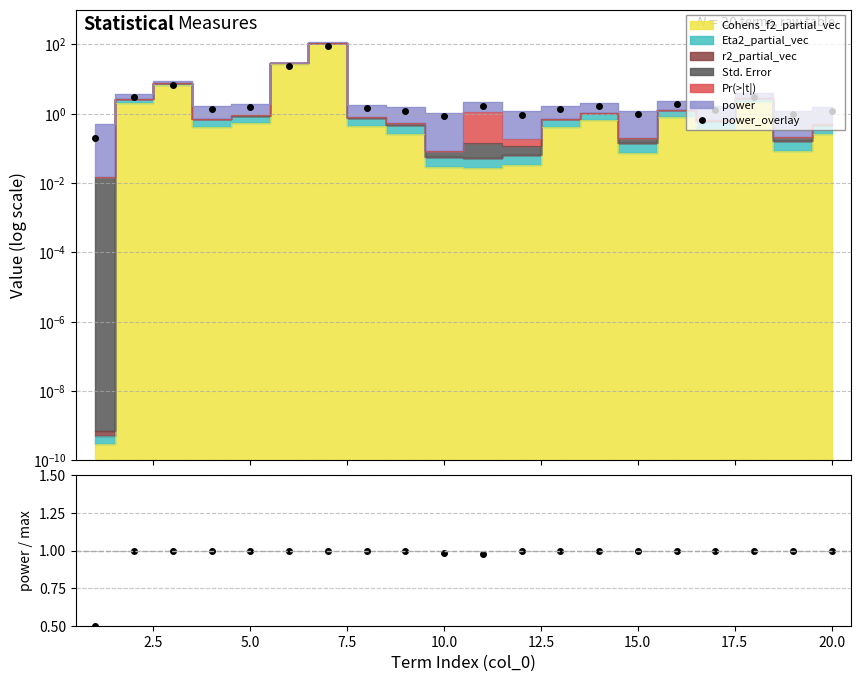

How many lines are shown in the chart?

2